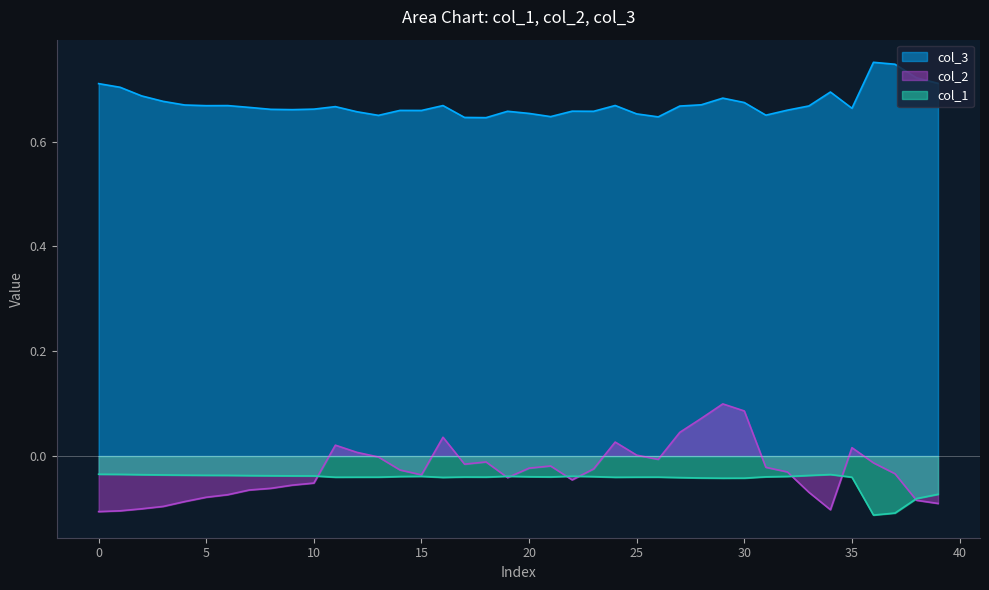

True or false: col_1 and col_3 intersect in this chart.

False